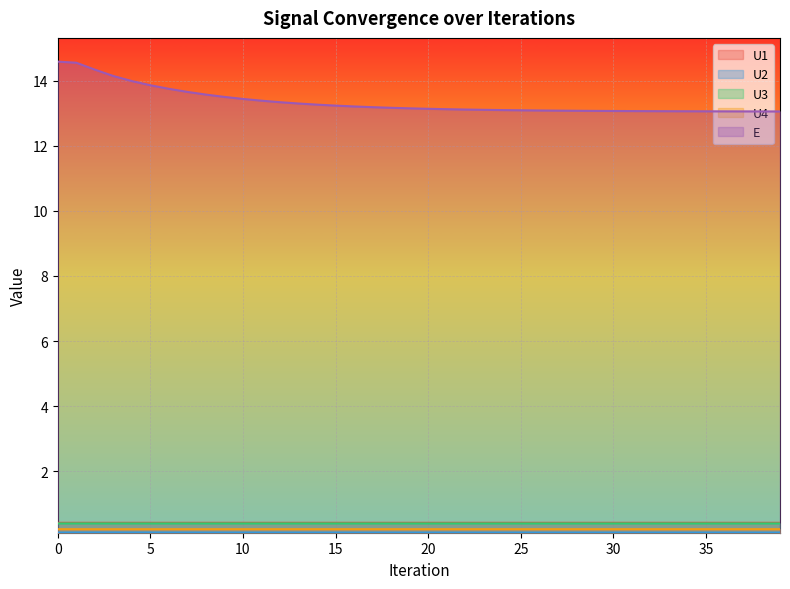

What is the minimum value shown in the chart?

0.1